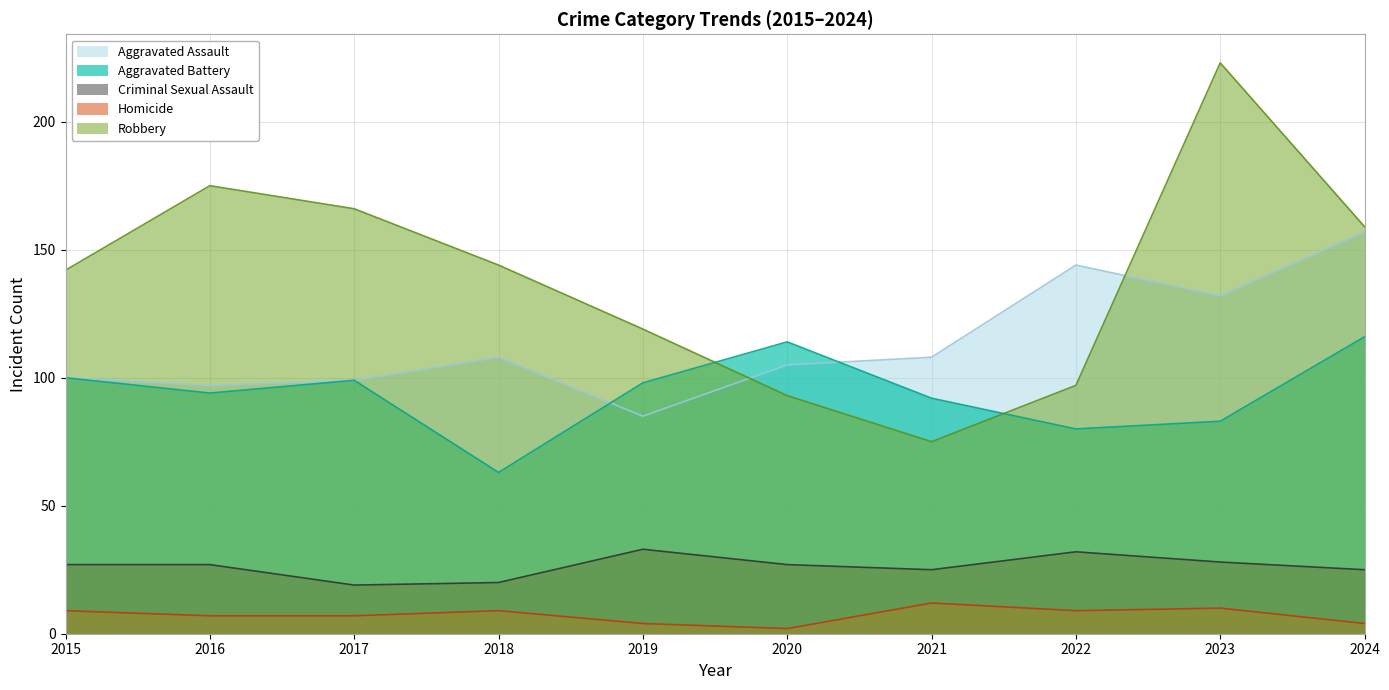

List the series in order of their peak value, highest first.

Robbery, Aggravated Assault, Aggravated Battery, Criminal Sexual Assault, Homicide